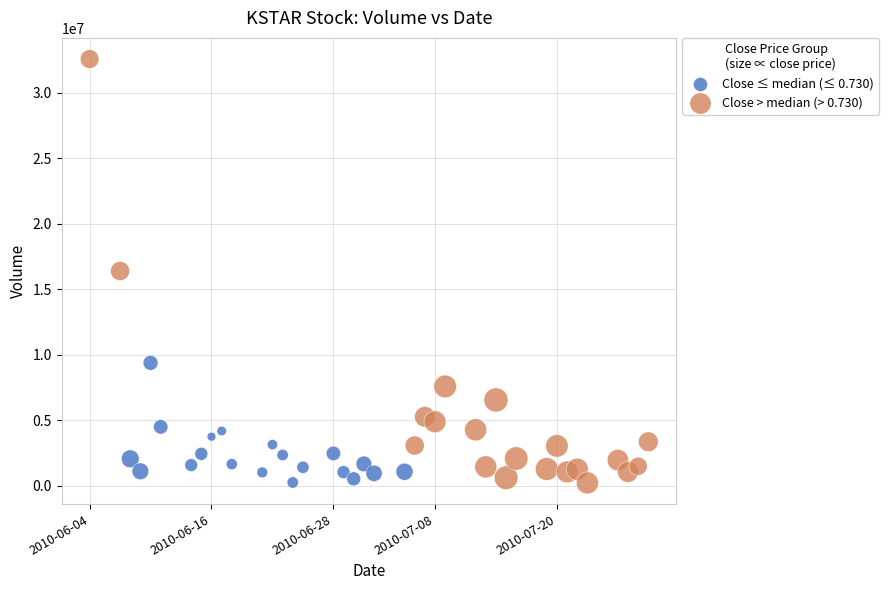

Which series contains the highest Y value?

Close > median (> 0.730)